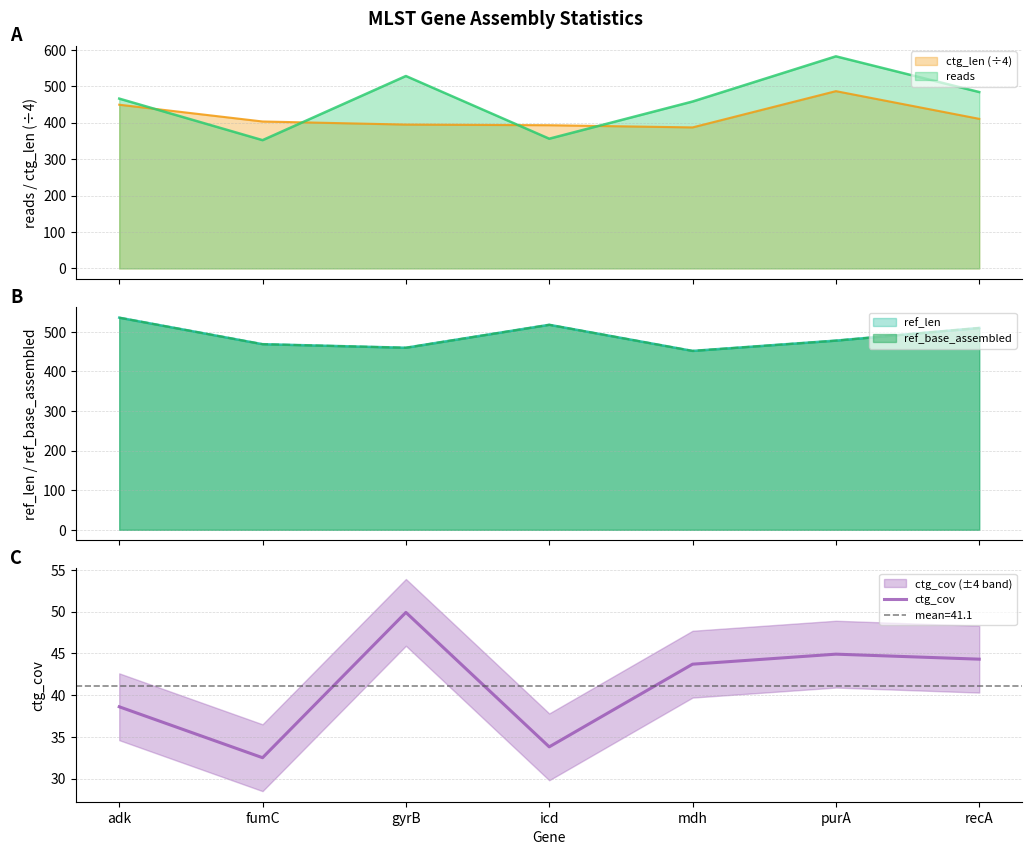

At which category does the chart reach its peak across all series?

gyrB